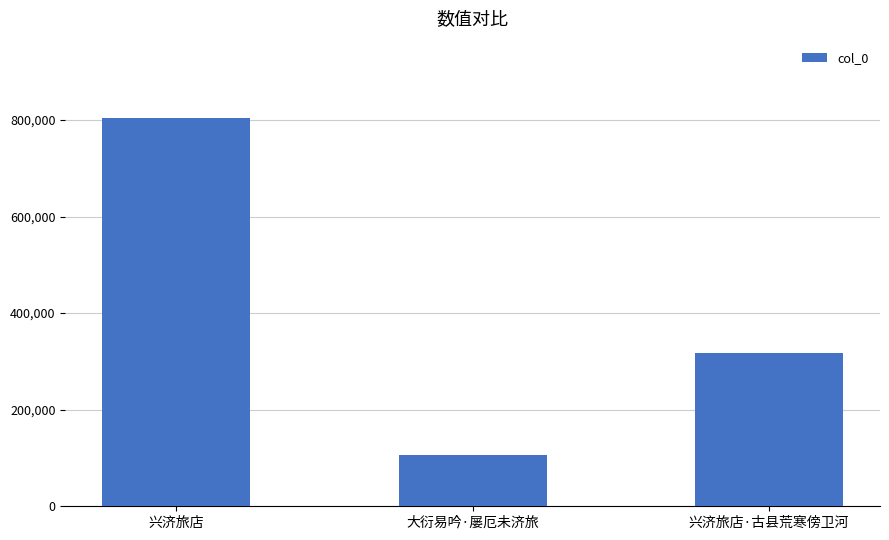

Read the value at 大衍易吟·屡厄未济旅, to the nearest 50.

106900